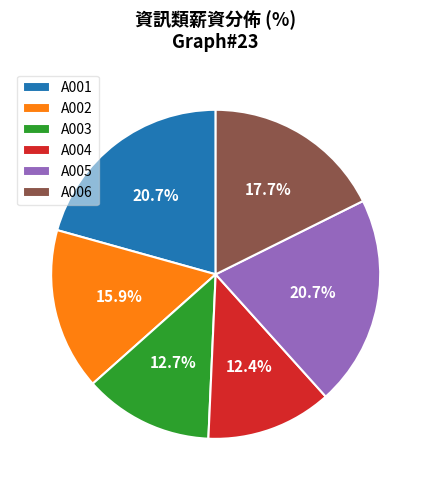

To the nearest percent, what is the average slice percentage?

17%